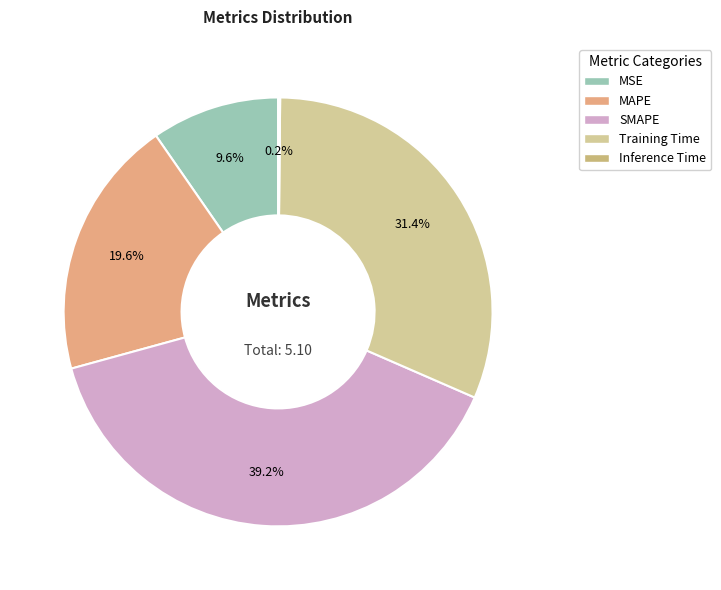

How much of the chart is everything except MSE?

90.4%